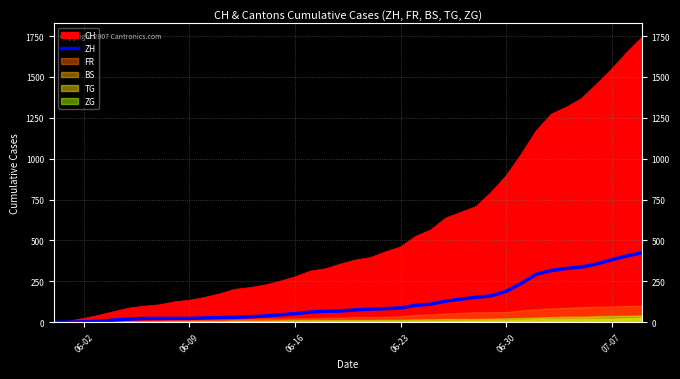

Where is CH nearest to the value 870?

06-30